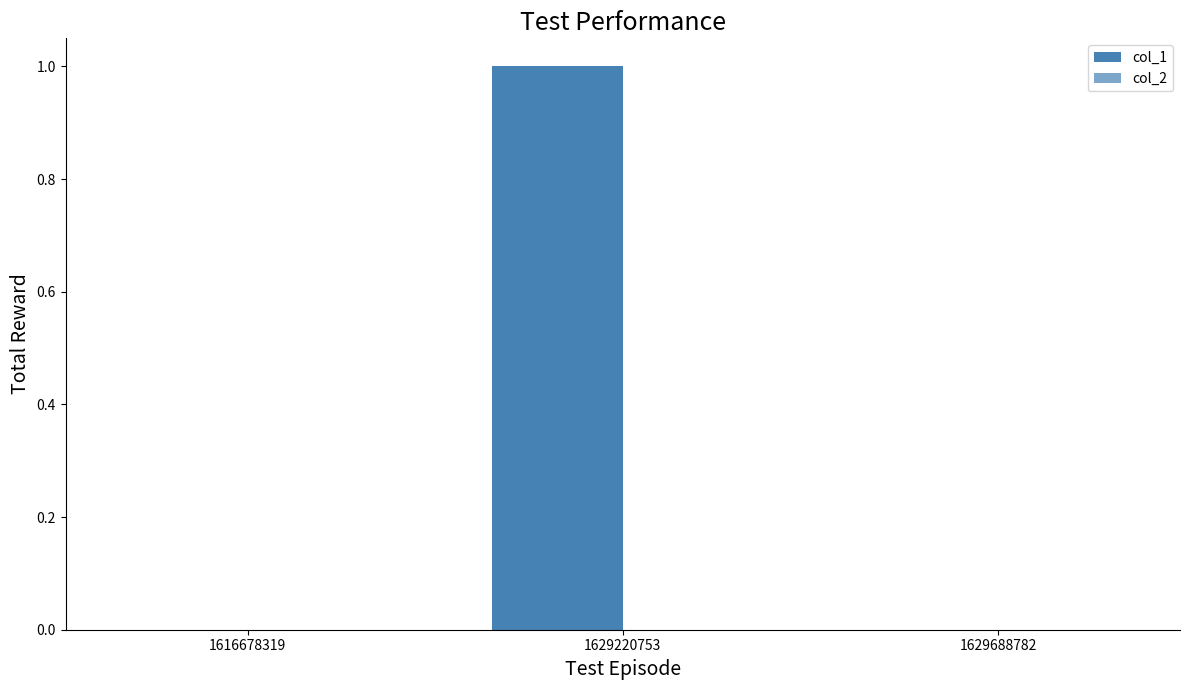

Are the bars horizontal?

No